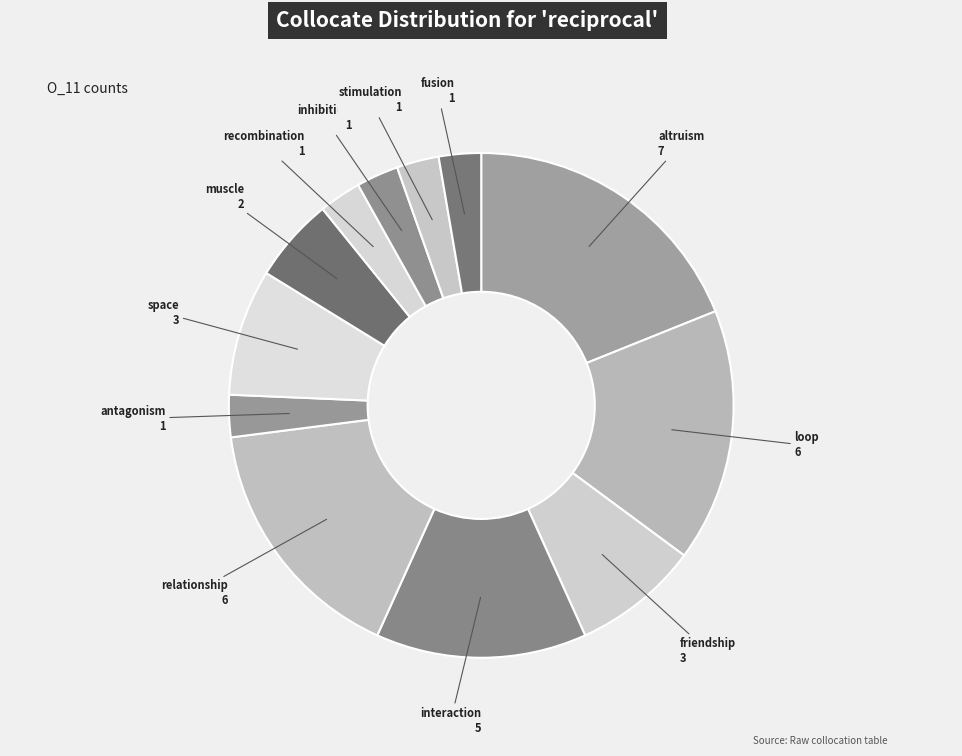

True or false: friendship accounts for 16% of the total.

False